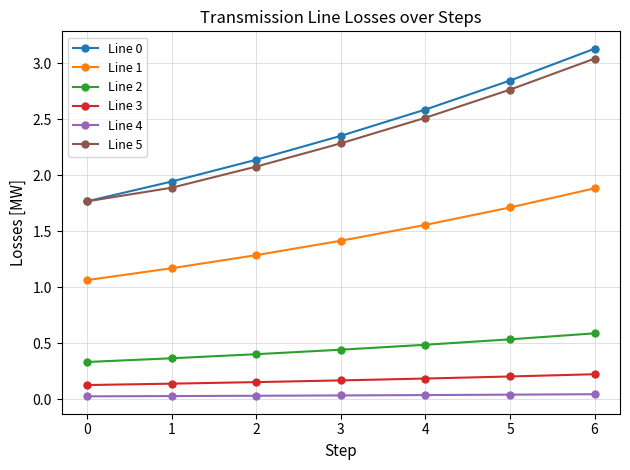

True or false: Line 1 has more than 2 points higher than both neighbors.

False